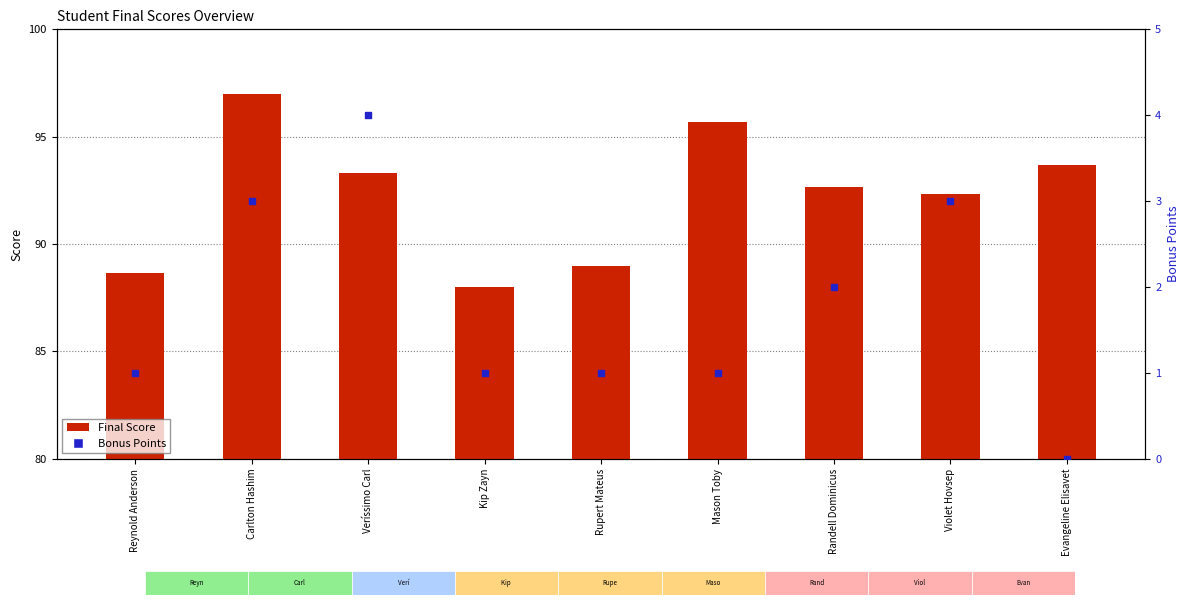

Which series reaches the maximum Y coordinate?

Final Score